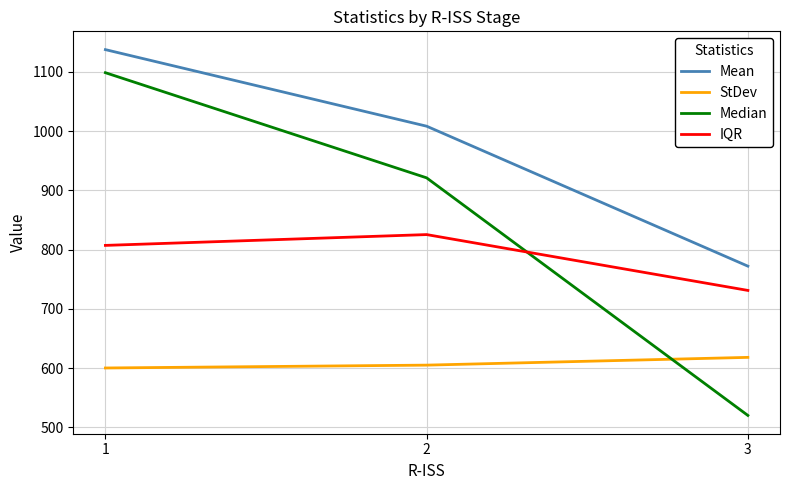

How many values in the StDev series exceed 604?

2